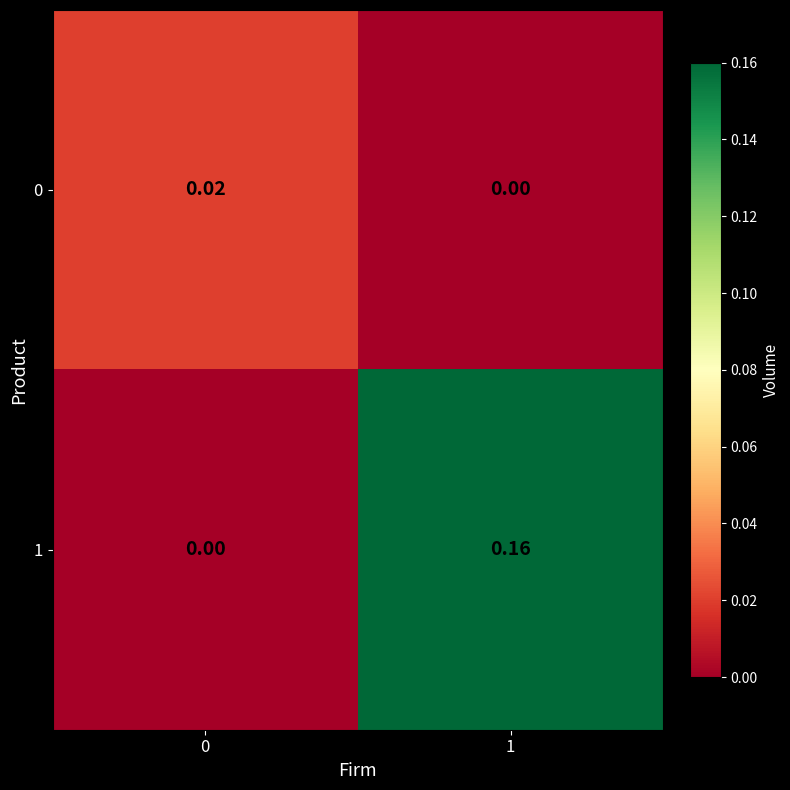

Which series has the largest total across all categories?

1